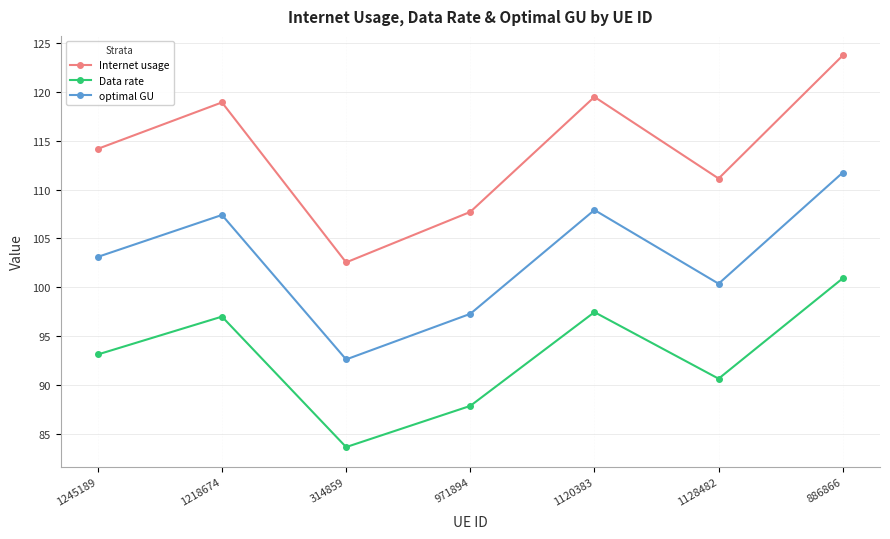

Where is the first local minimum for Internet usage?

314859